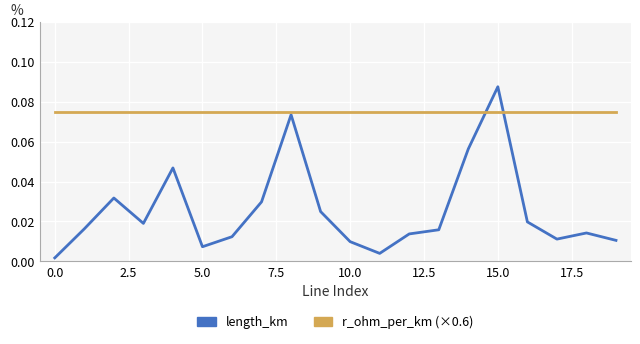

Which series has the largest range (max minus min)?

length_km